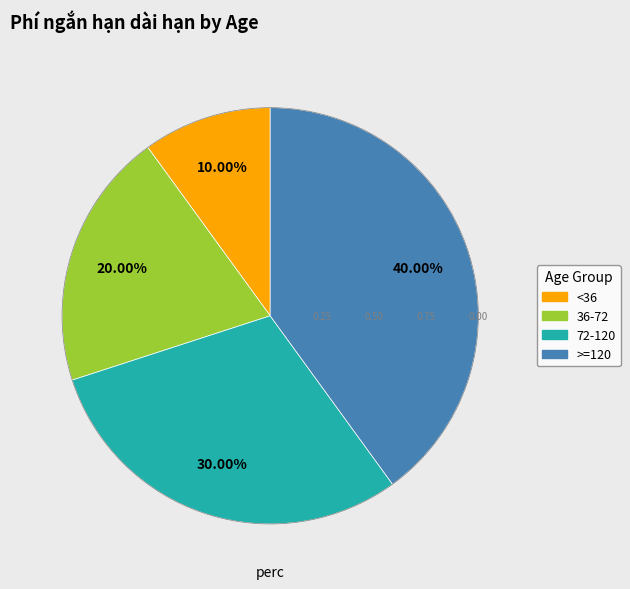

Is there a majority slice in this chart?

No